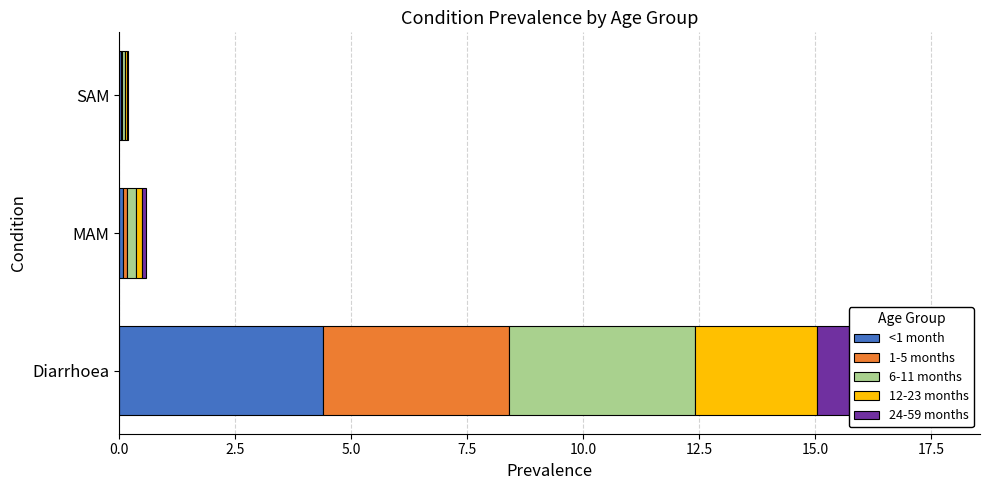

What position from the right is SAM?

1